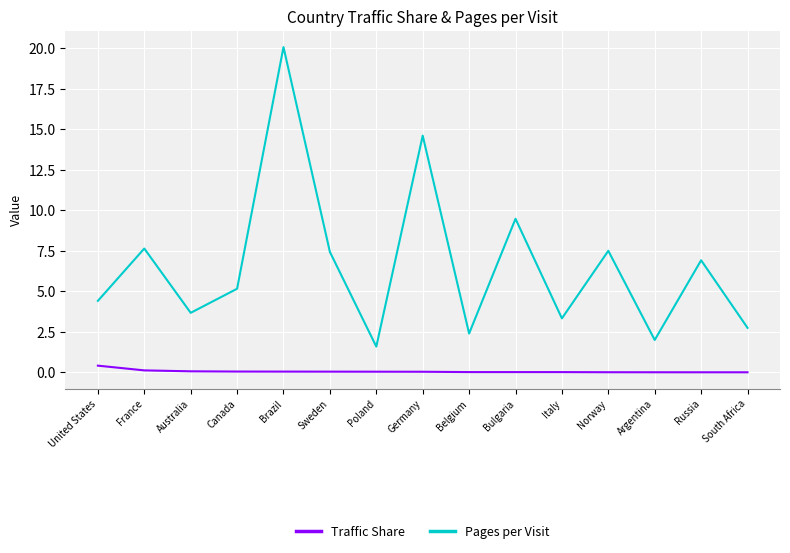

At which label is Pages per Visit closest to 10?

Bulgaria